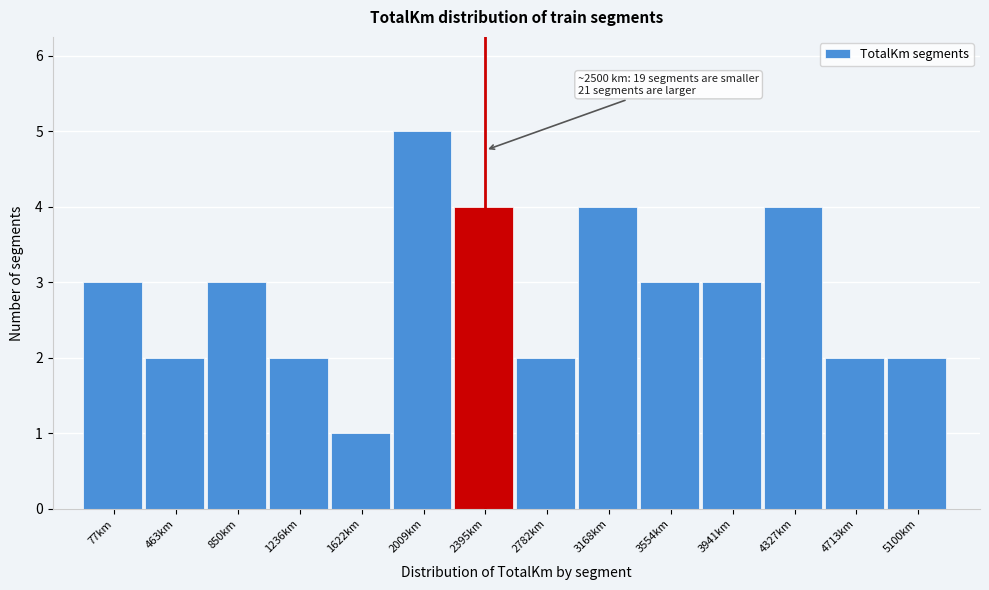

Reading left to right, transcribe all the data shown in this chart.

3	2	3	2	1	5	4	2	4	3	3	4	2	2